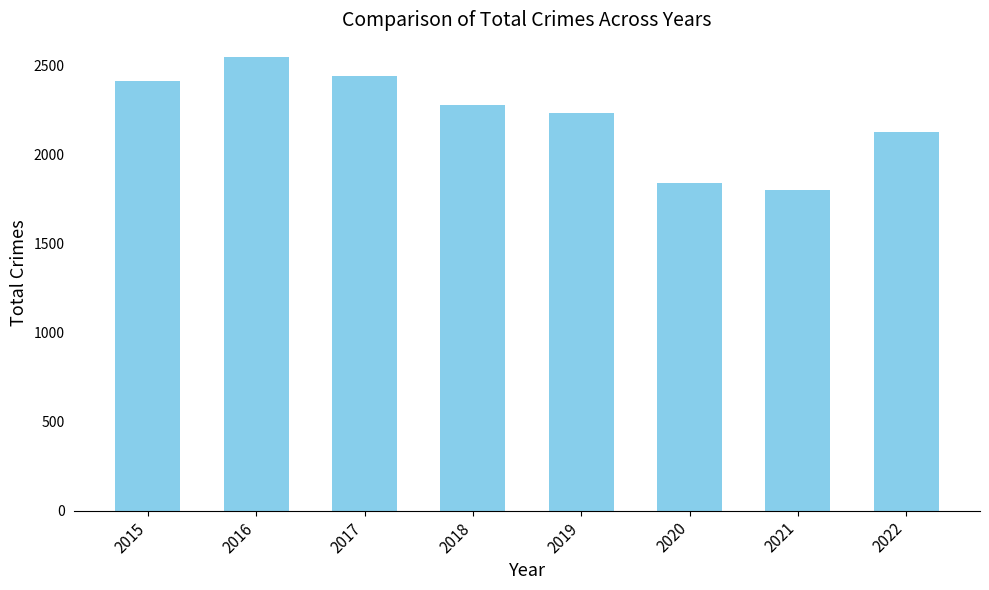

What is the sum of the values at 2016 and 2017?

4983